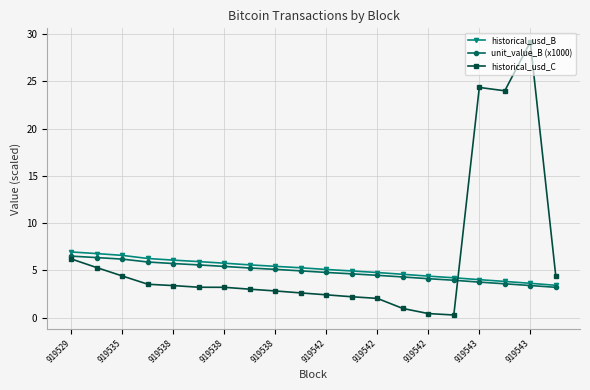

How many data points does each series have?

20